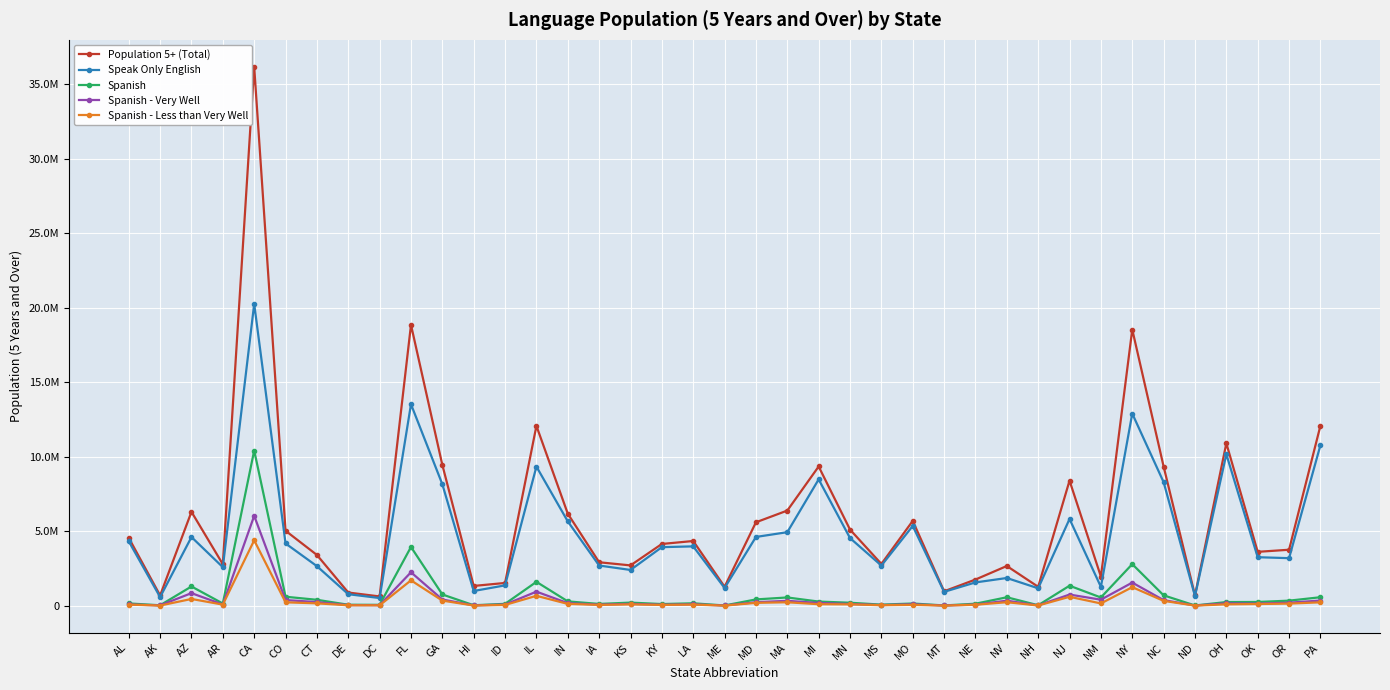

The Spanish series shows 10500 at AK. True or false?

False